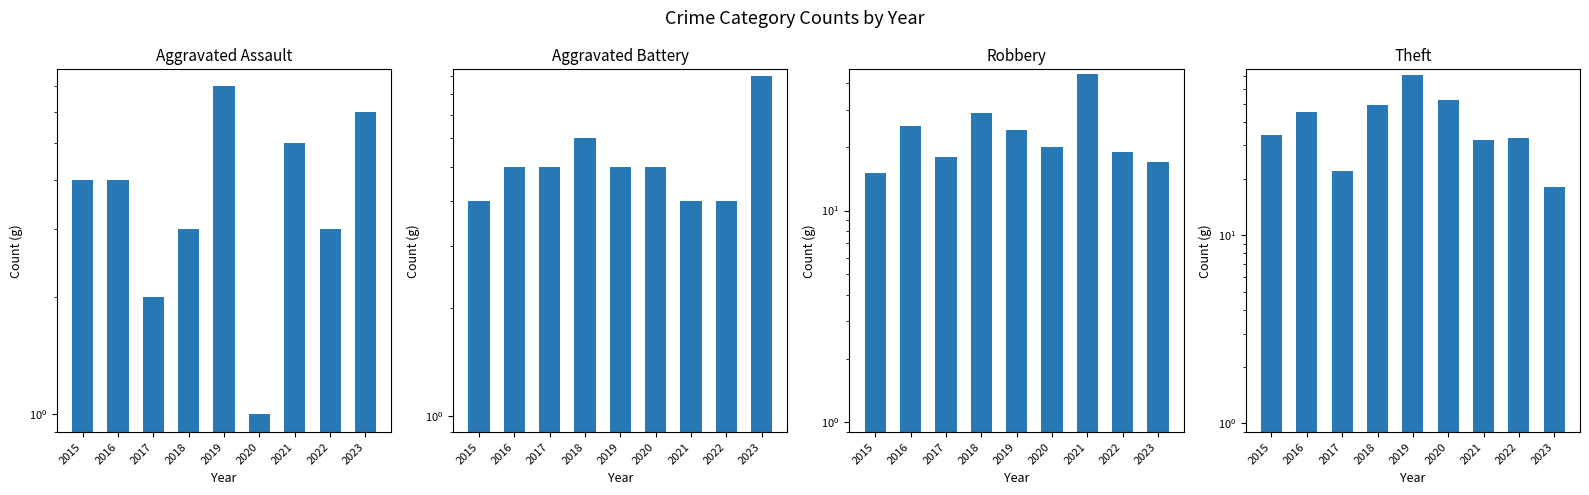

What is the difference between the Aggravated Battery values at 2023 and 2020?

4